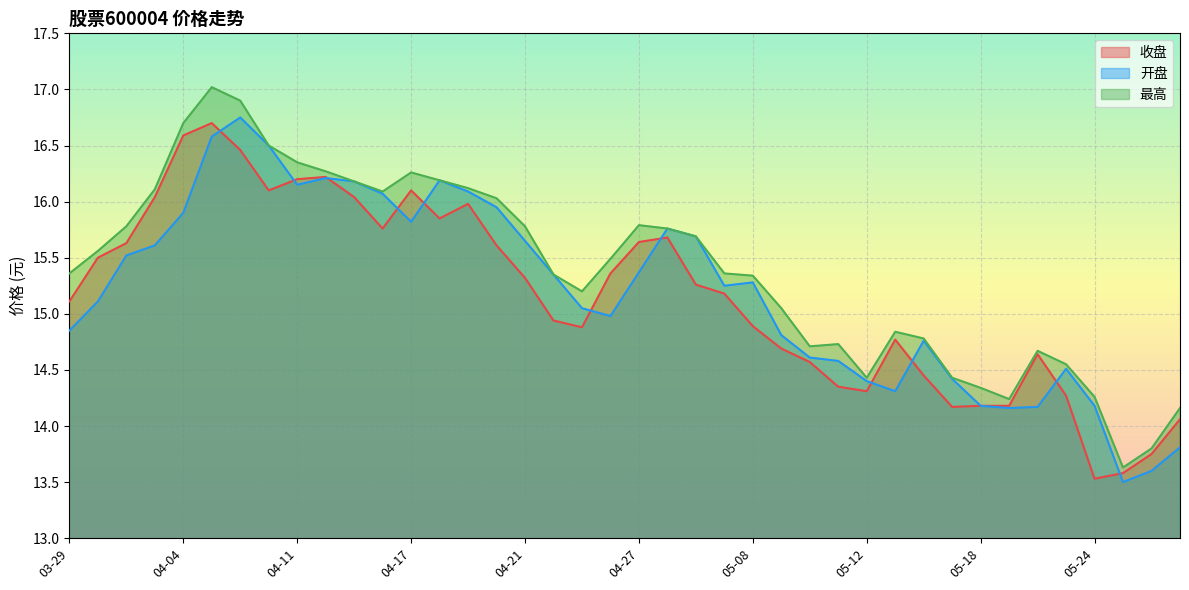

Is it true that 开盘 equals 26.6 at 04-03?

False